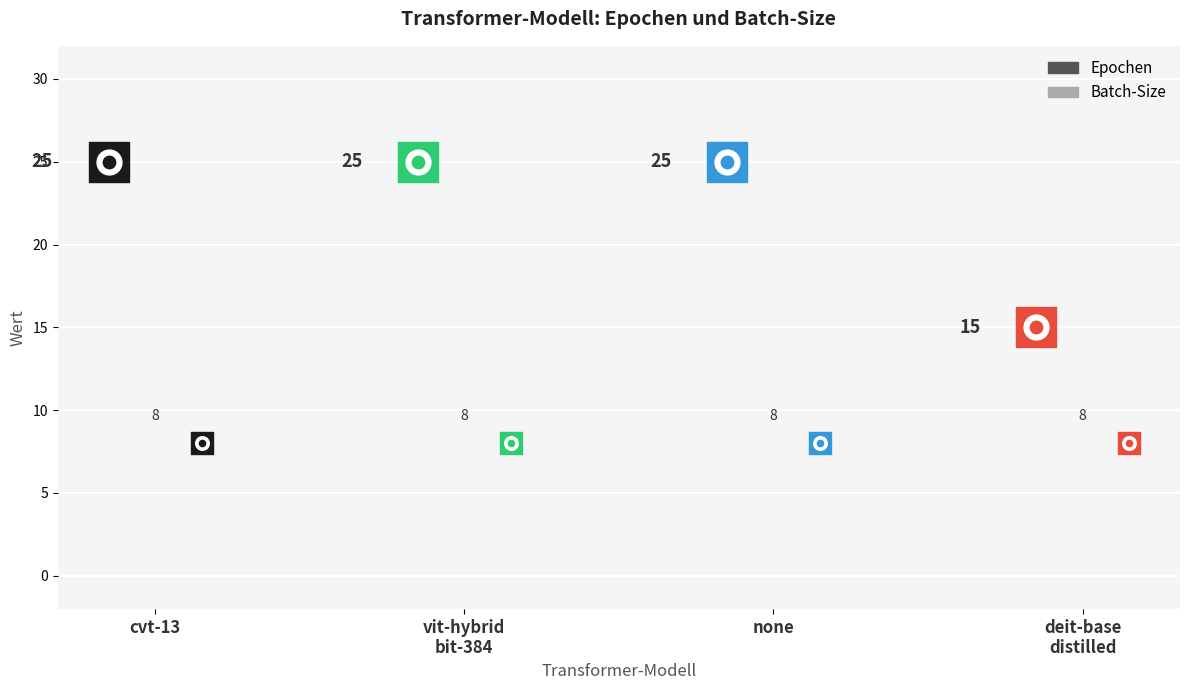

At how many categories does at least one series exceed 9?

4